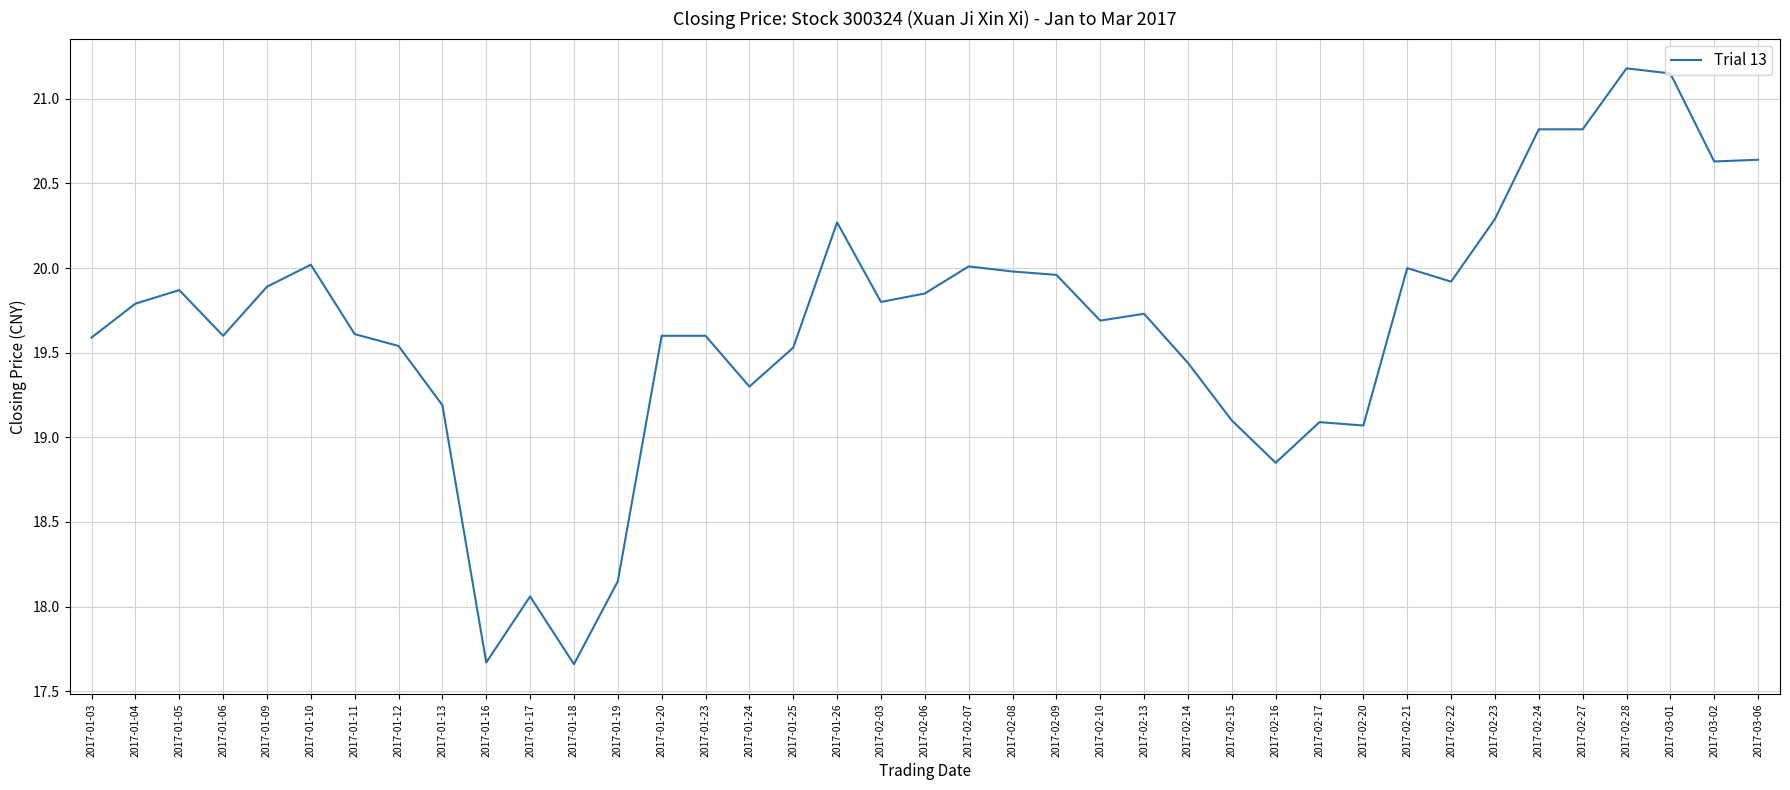

What is the maximum value shown in the chart?

21.2